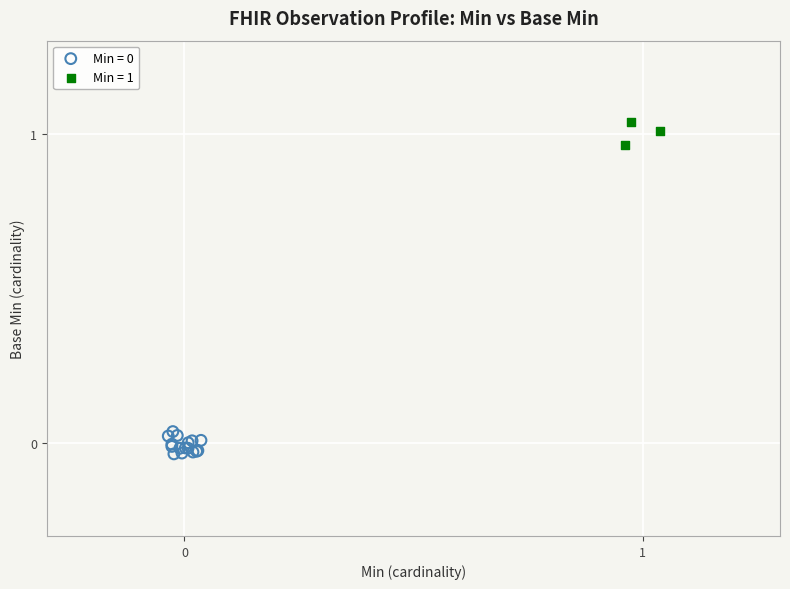

Which series contains the highest Y value?

Min = 1